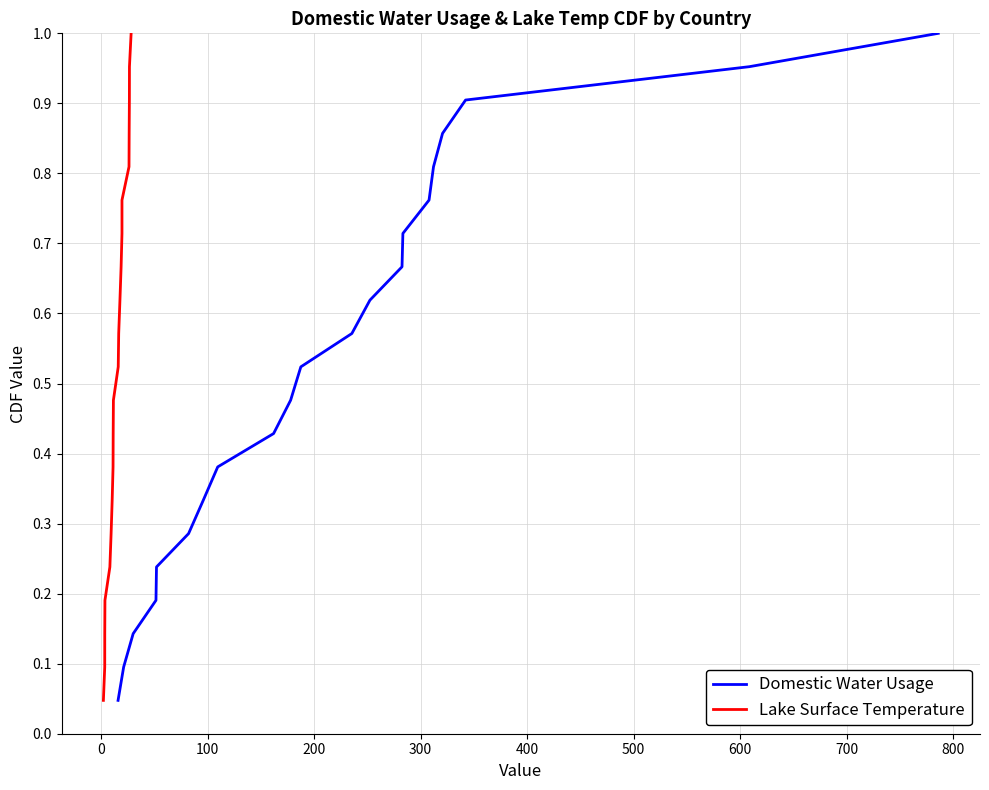

Reading left to right, what are all the values shown in this chart?

Domestic Water Usage: 0.0	0.1	0.1	0.2	0.2	0.3	0.3	0.4	0.4	0.5	0.5	0.6	0.6	0.7	0.7	0.8	0.8	0.9	0.9	1.0	1.0
Lake Surface Temperature: 0.0	0.1	0.1	0.2	0.2	0.3	0.3	0.4	0.4	0.5	0.5	0.6	0.6	0.7	0.7	0.8	0.8	0.9	0.9	1.0	1.0